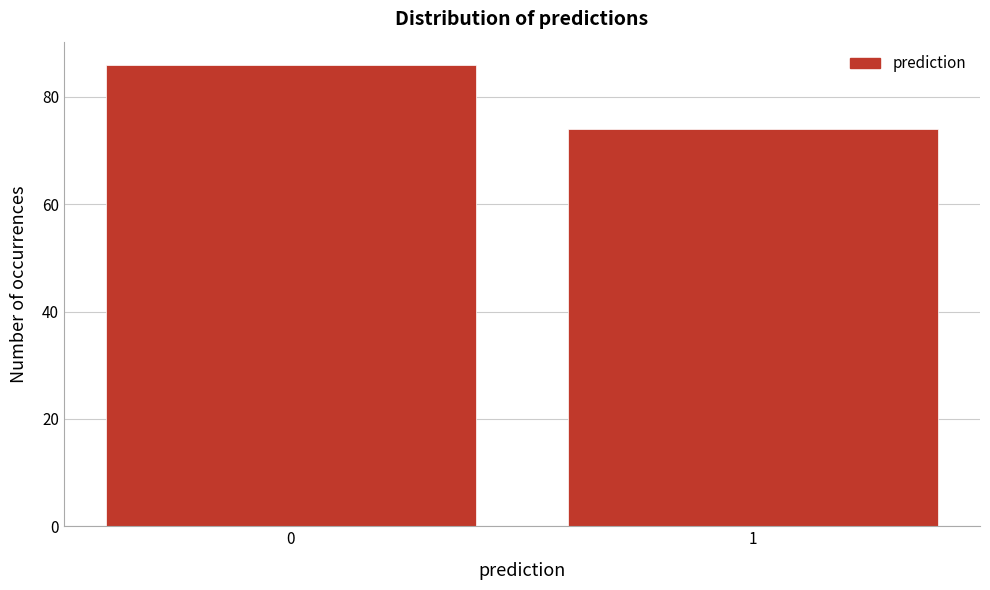

Reading left to right, transcribe all the data shown in this chart.

0=86	1=74